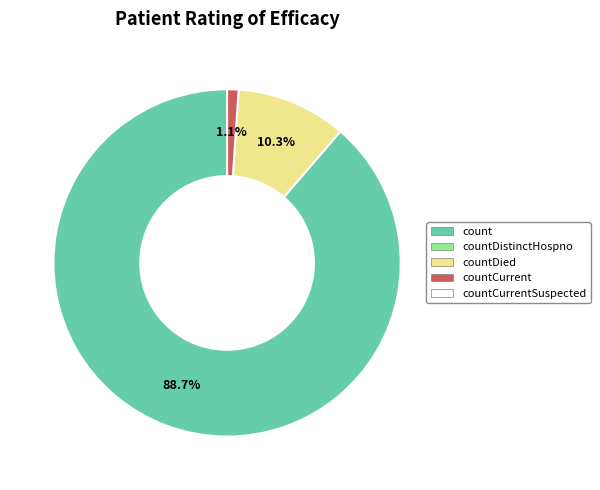

How many slices are in this pie chart?

3